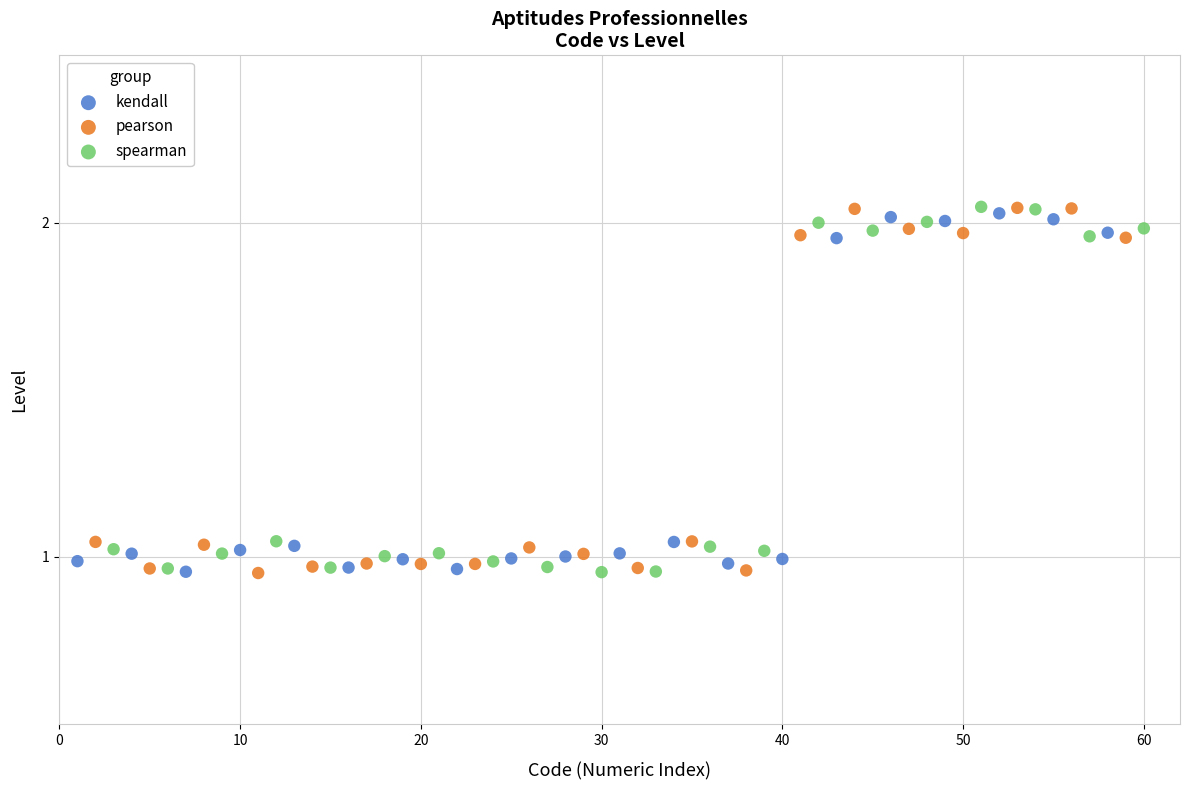

What are all the series names shown in the legend?

kendall, pearson, spearman